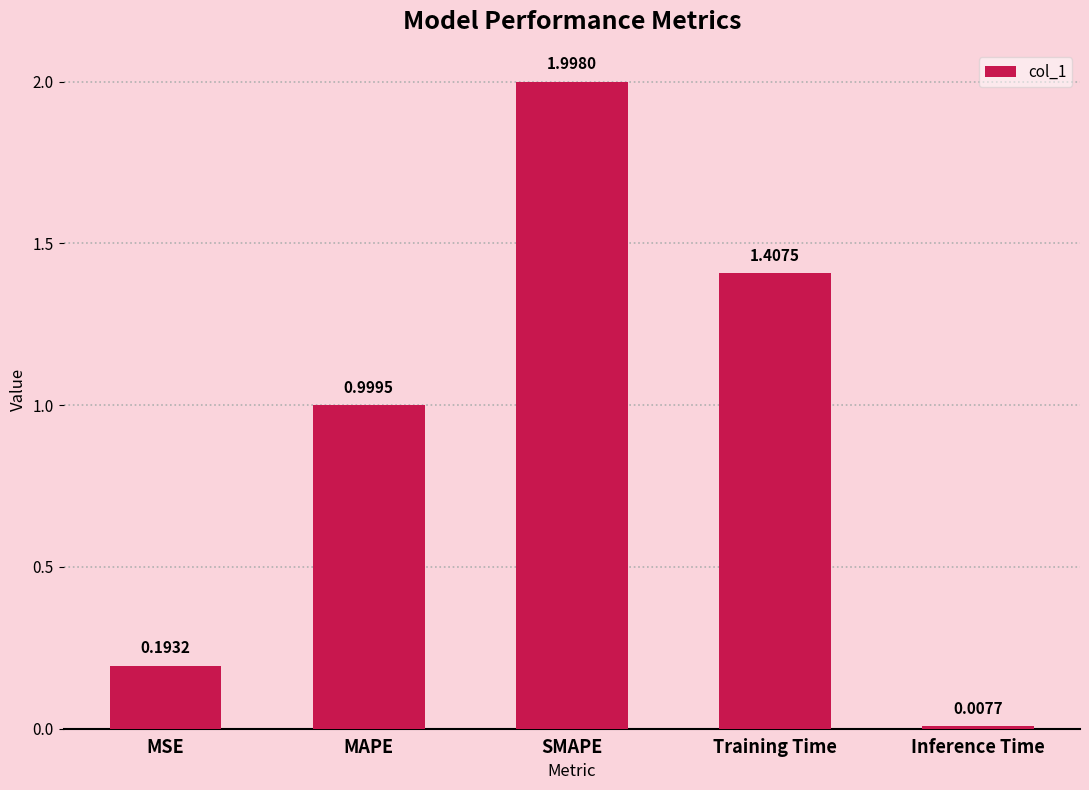

List the labels in order of value, smallest first.

Inference Time, MSE, MAPE, Training Time, SMAPE